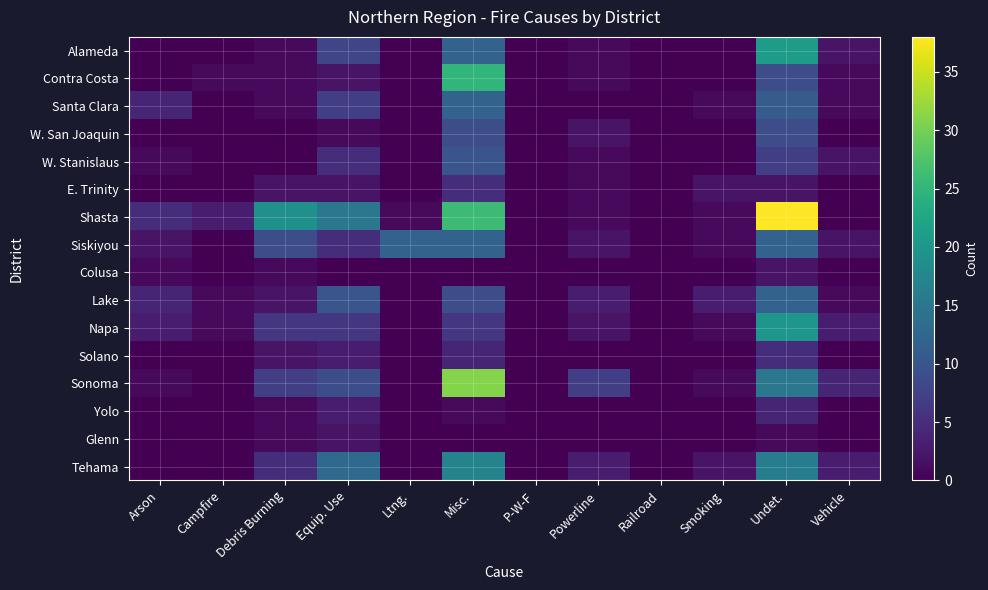

What is the difference between the highest and lowest values at Powerline?

7